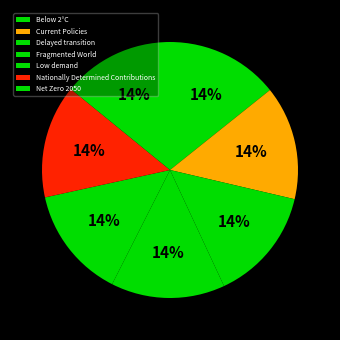

What percentage is NOT represented by Net Zero 2050?

85.9%